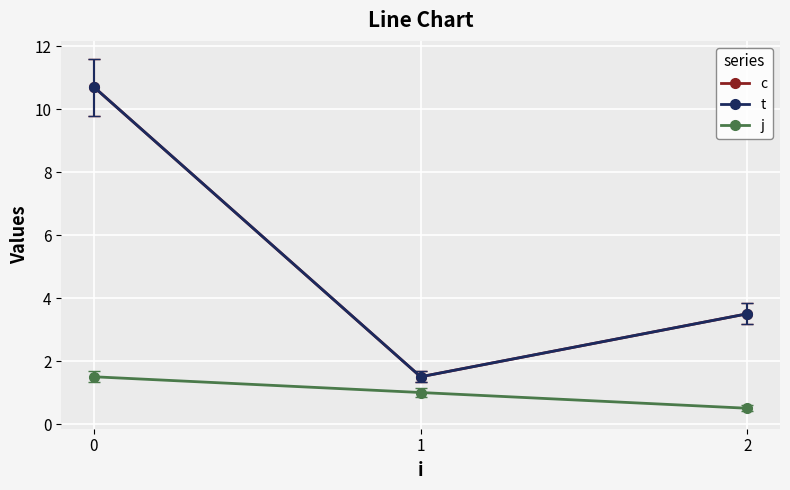

Which has a higher value, 1 or 2?

2